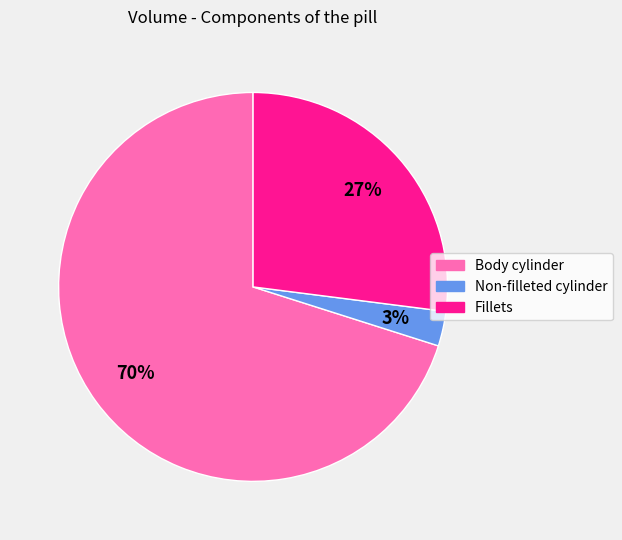

Do Non-filleted cylinder and Body cylinder together represent more than half of the pie?

Yes